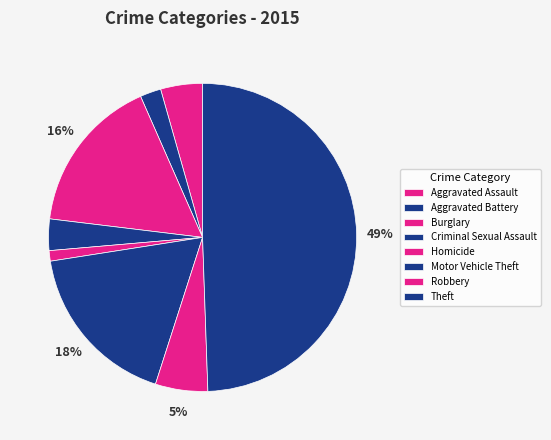

Is there any slice that represents more than half of the pie?

No